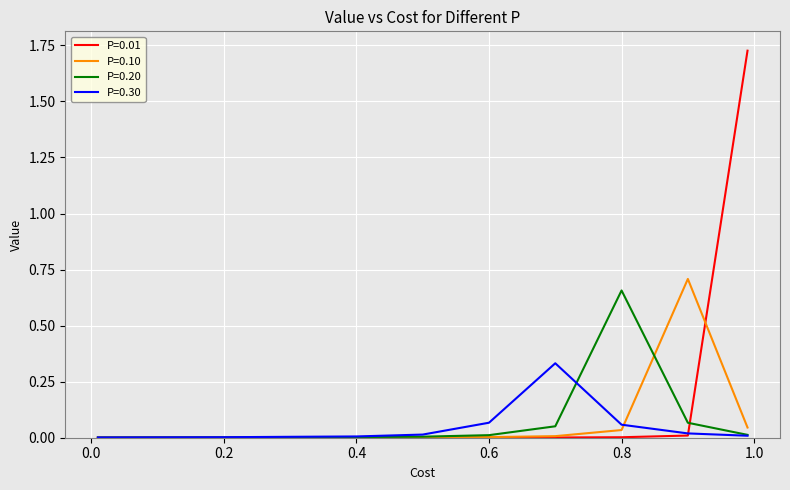

How many lines are shown in the chart?

4